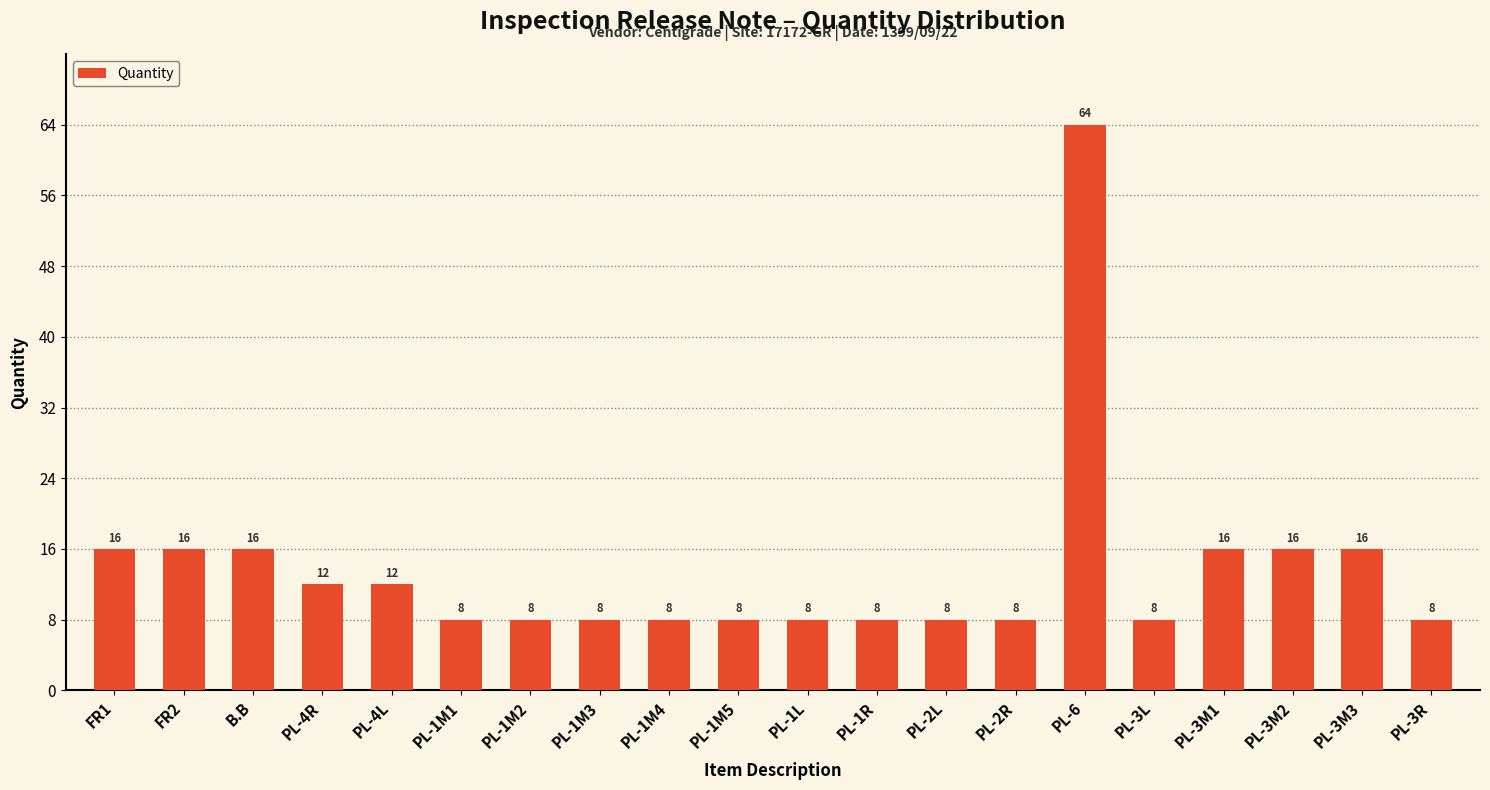

Reading right to left, list all the values displayed in this chart.

8	16	16	16	8	64	8	8	8	8	8	8	8	8	8	12	12	16	16	16